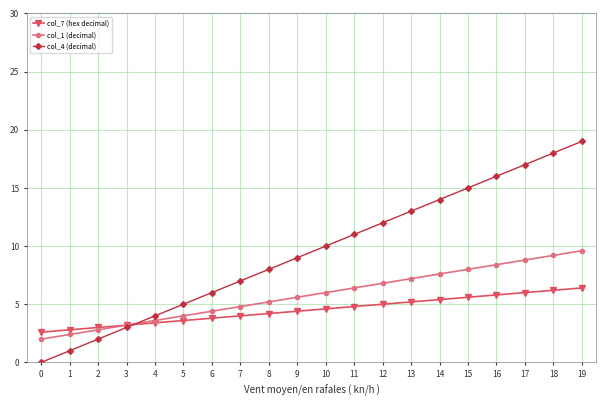

Which series has the largest range (max minus min)?

col_4 (decimal)